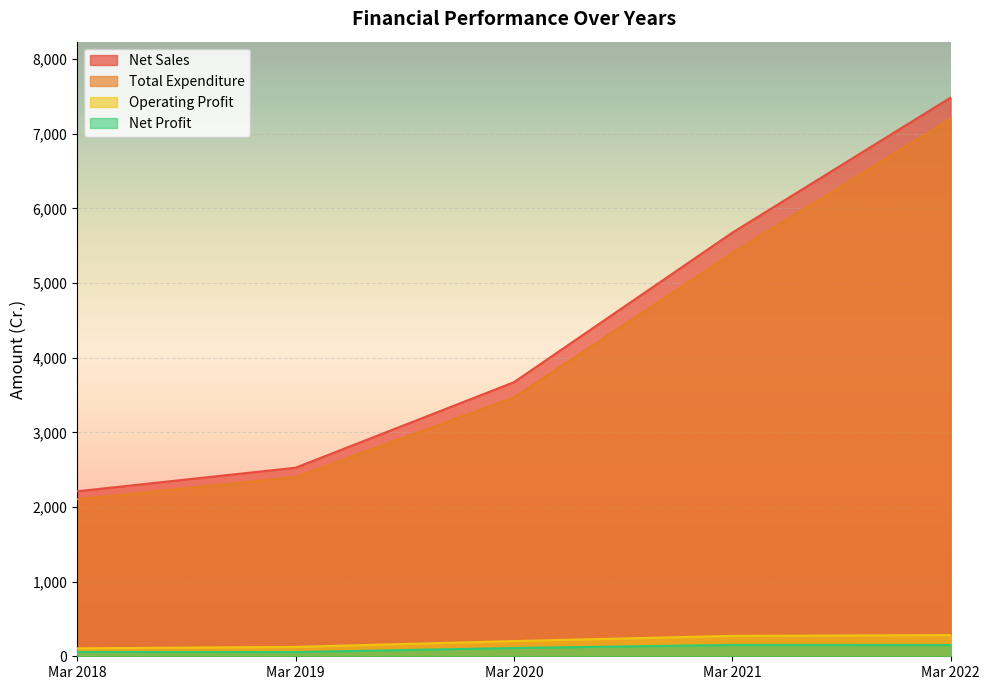

Reading right to left, extract all data points from this chart.

Net Sales: 7484.4	5674.6	3671.5	2525.8	2210.2
Total Expenditure: 7200.7	5401.4	3467.8	2400.2	2103.7
Operating Profit: 283.7	273.2	203.7	125.5	106.5
Net Profit: 151.0	152.0	110.6	56.4	57.0